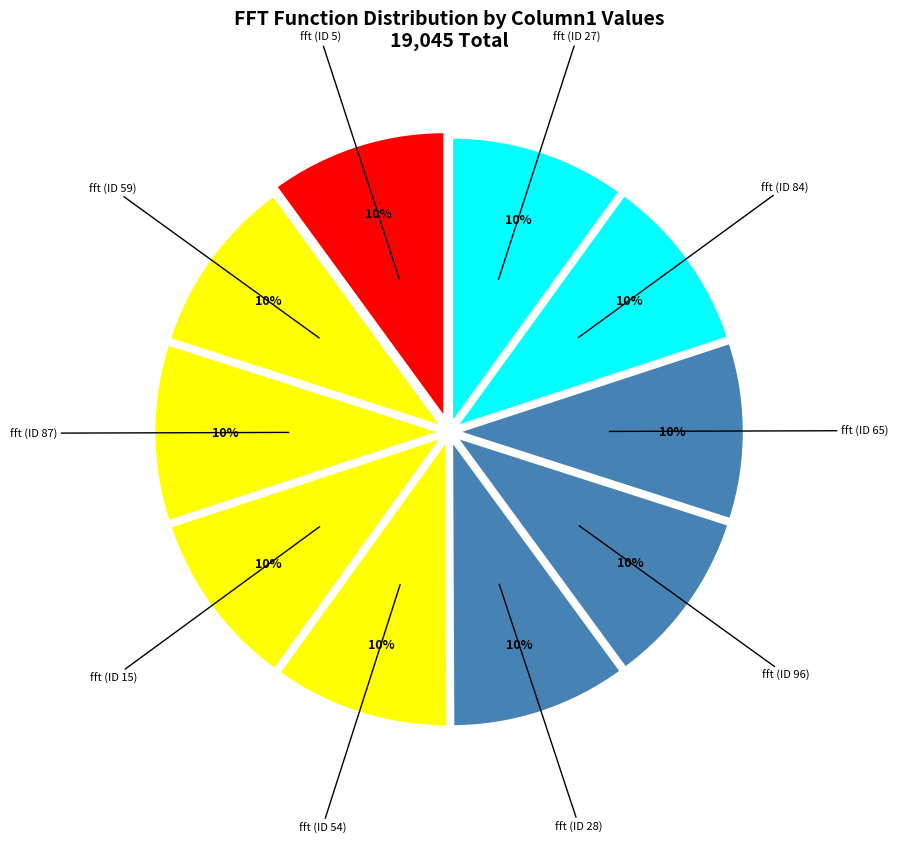

How many segments does this pie chart have?

10